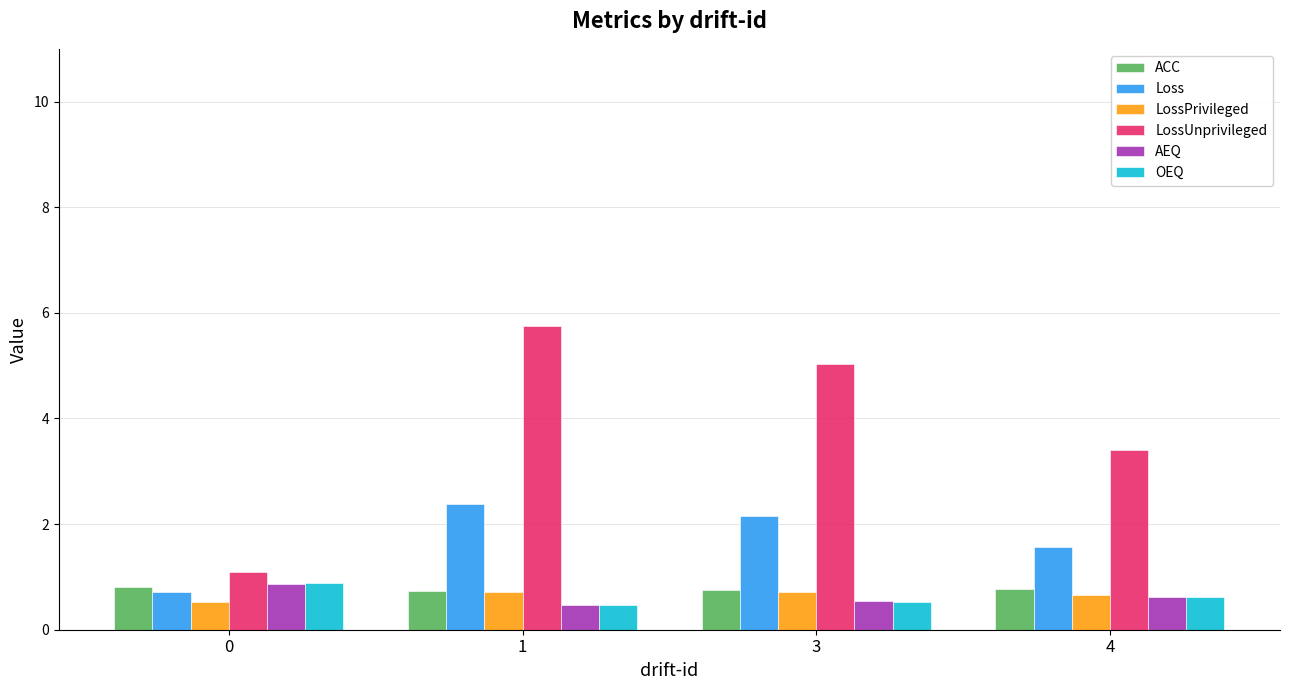

What is the approximate value of ACC at 4?

0.8